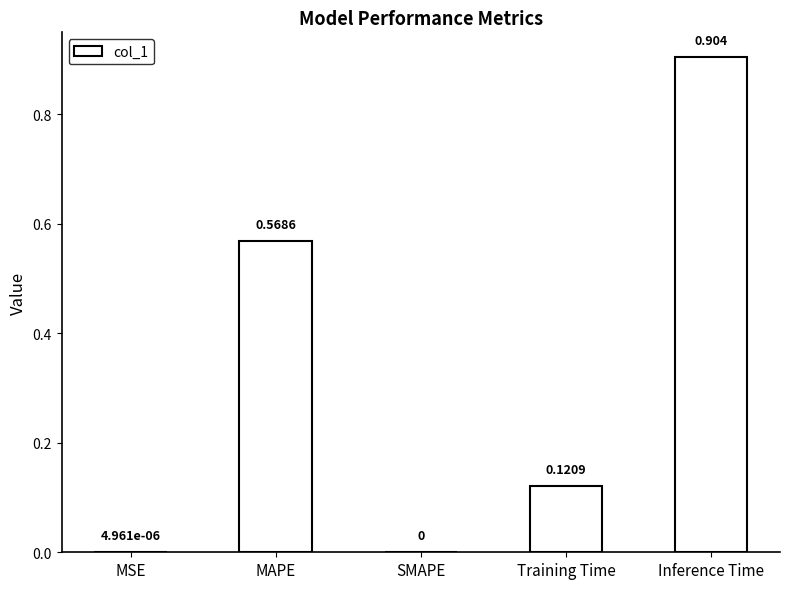

Between Inference Time and SMAPE, which is larger?

Inference Time